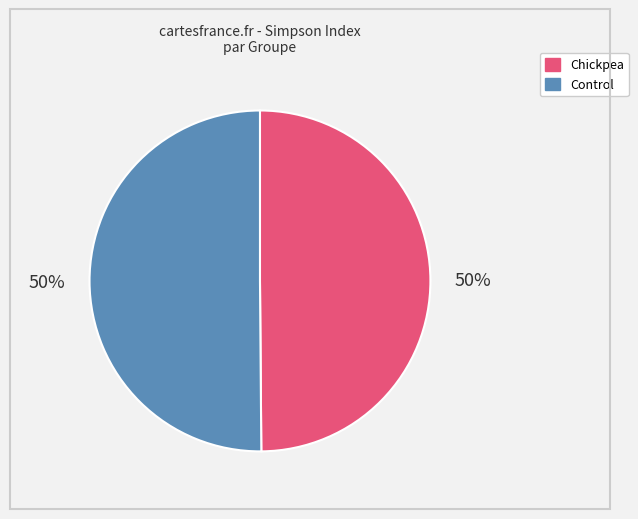

To the nearest percent, what is the average slice percentage?

50%